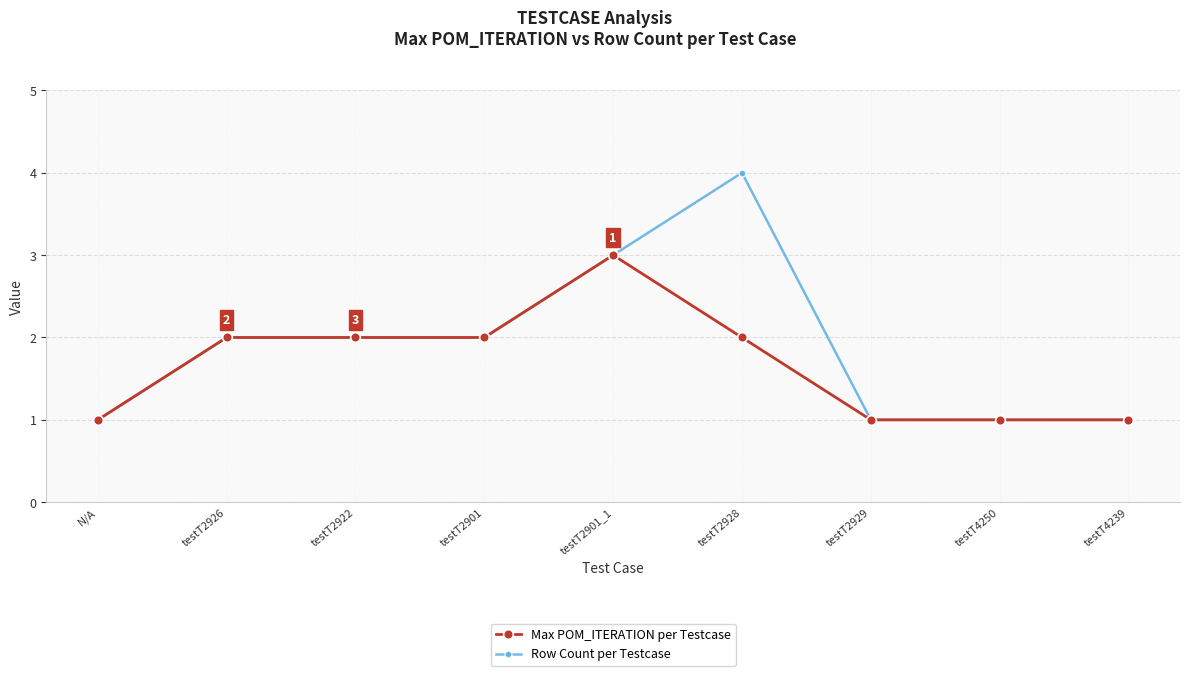

What is the sum of all Row Count per Testcase values?

17